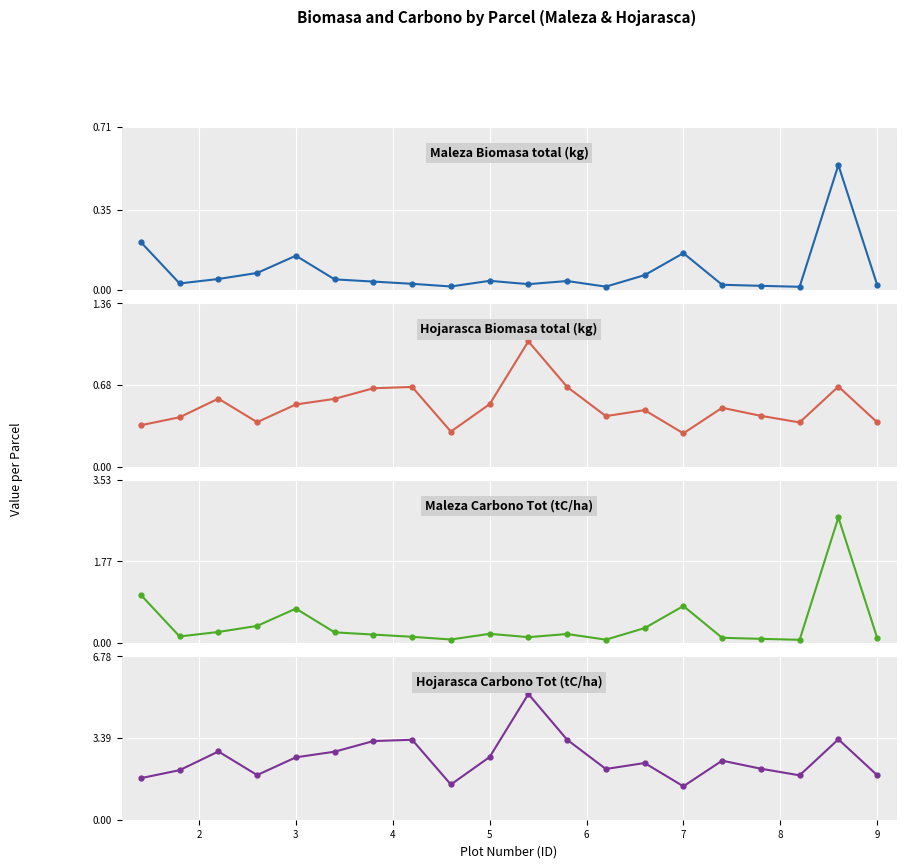

Count the number of categories in the chart.

20